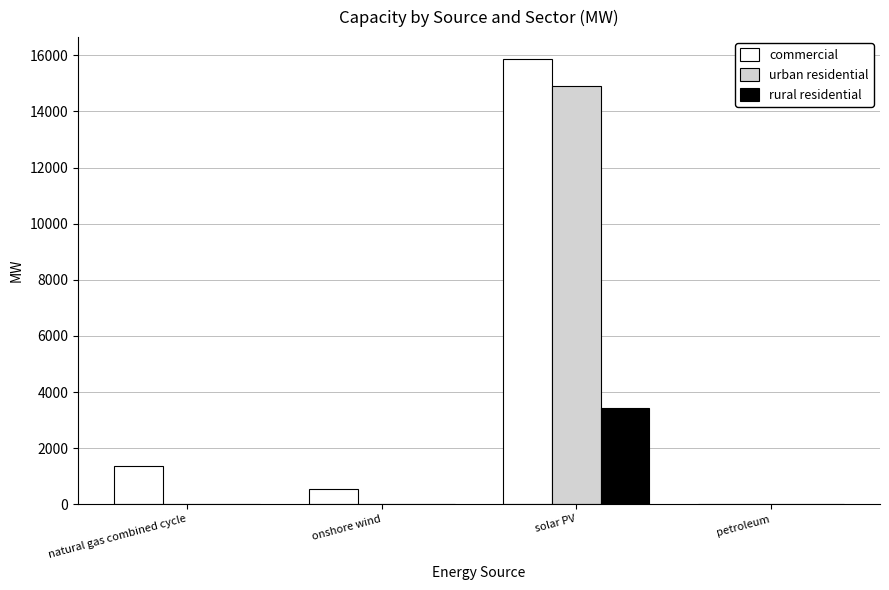

Which series has the largest total across all categories?

commercial